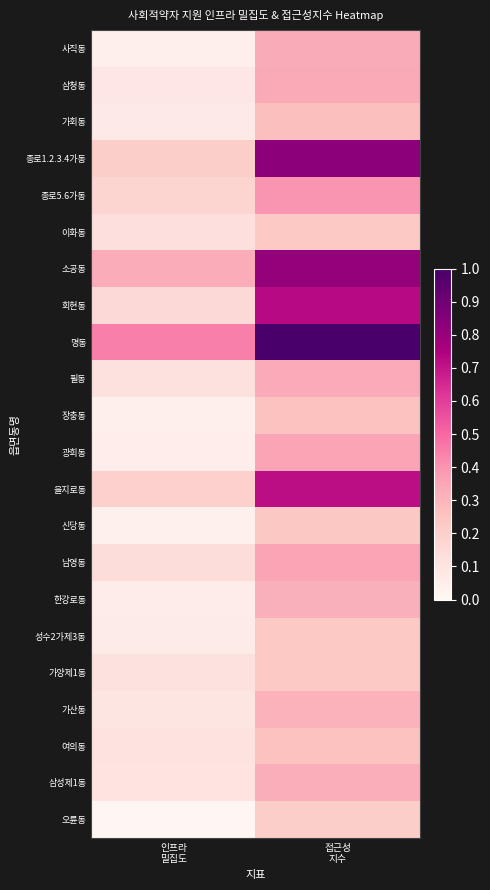

At how many categories does at least one series exceed 0?

2